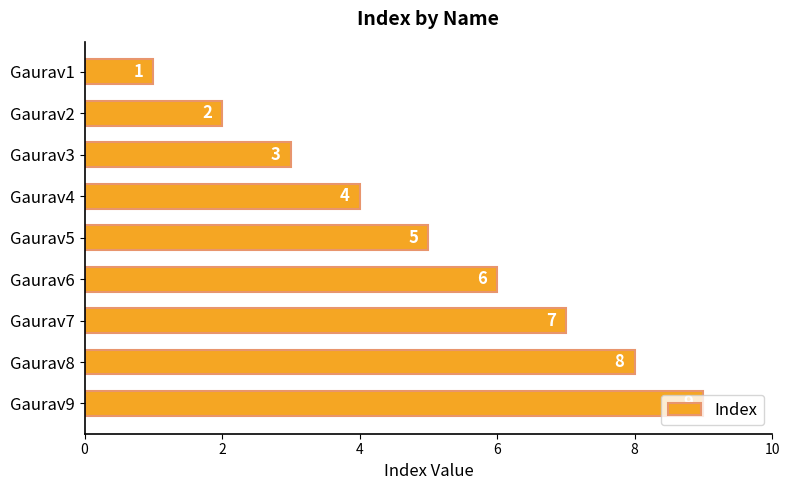

Count the values in the range 3 to 7.

5